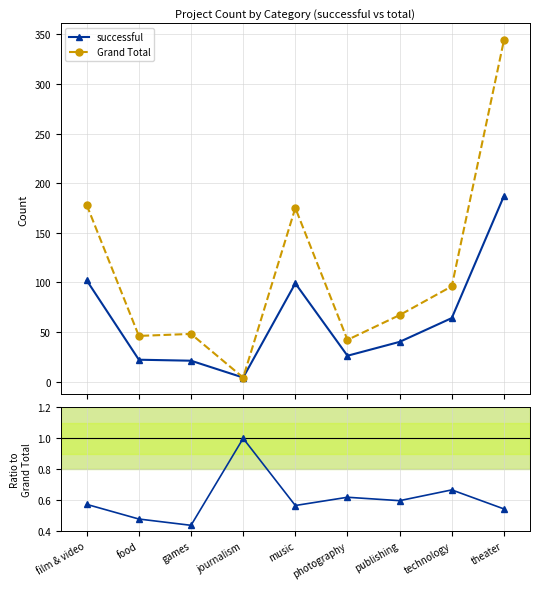

Which series has the widest spread of values?

Grand Total